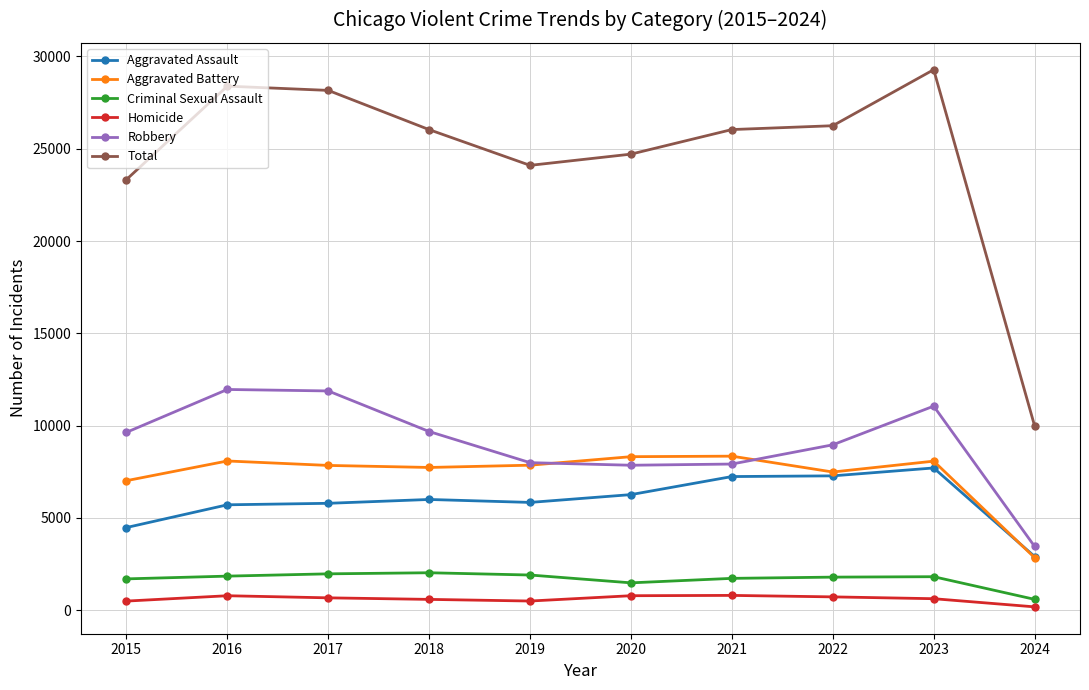

True or false: Robbery has a value of 3027 at 2018.

False